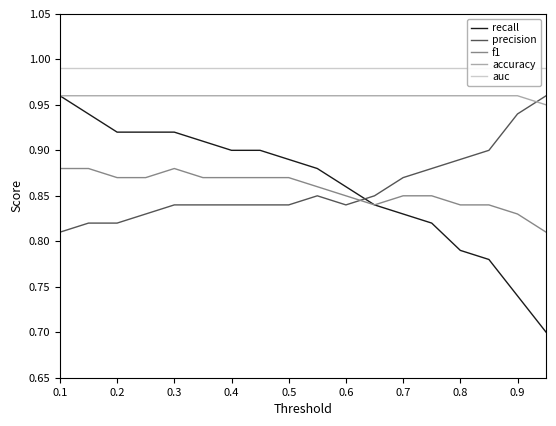

True or false: recall and accuracy cross at least once.

False